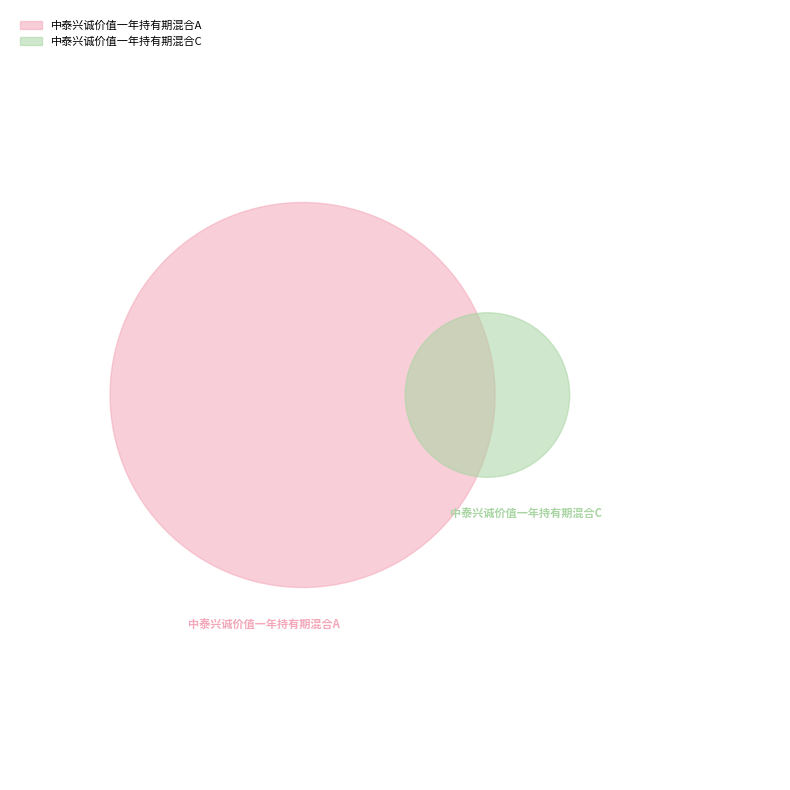

Which has a higher value, 中泰兴诚价值一年持有期混合C or 中泰兴诚价值一年持有期混合A?

中泰兴诚价值一年持有期混合A